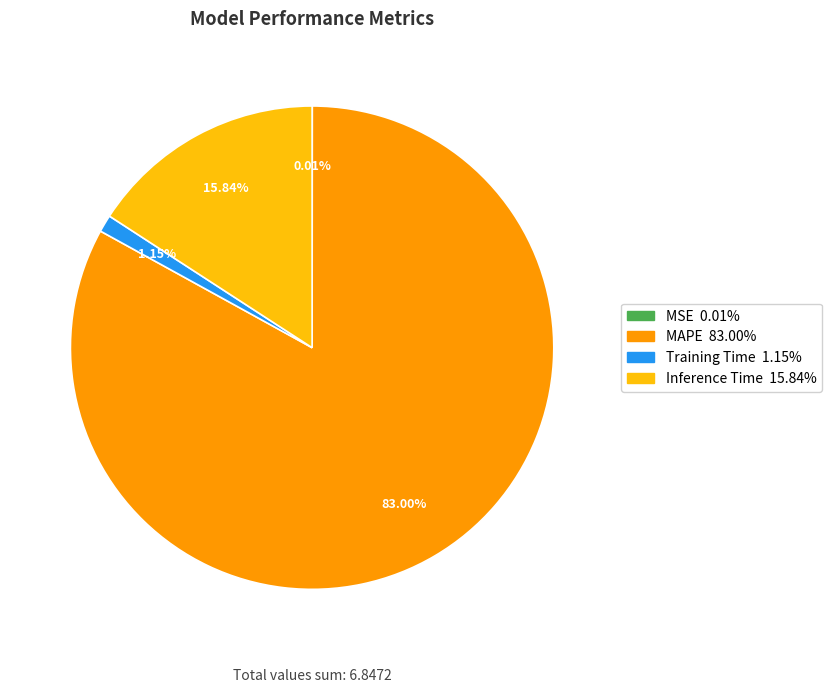

Which has a higher value, MAPE or Training Time?

MAPE